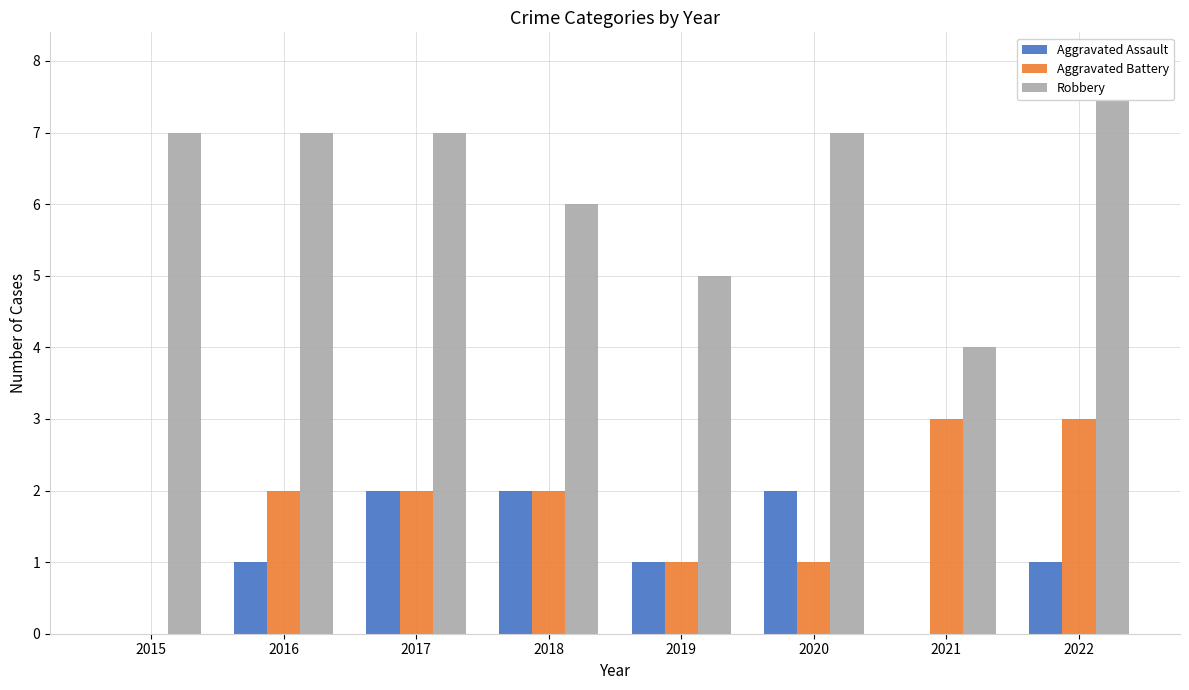

Is it true that Aggravated Assault equals 1 at 2015?

False